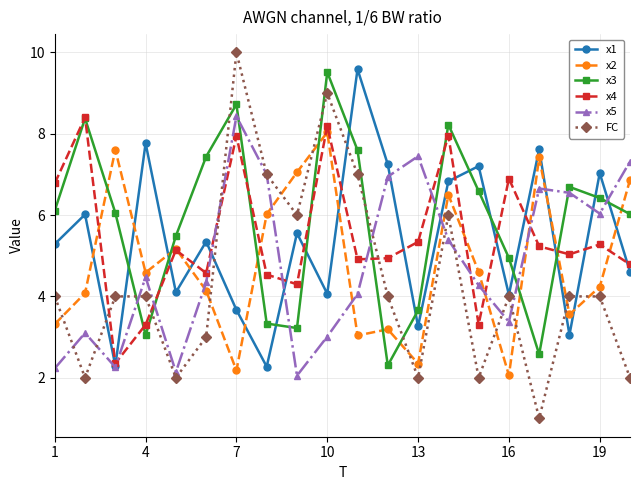

Which series has the largest range (max minus min)?

FC